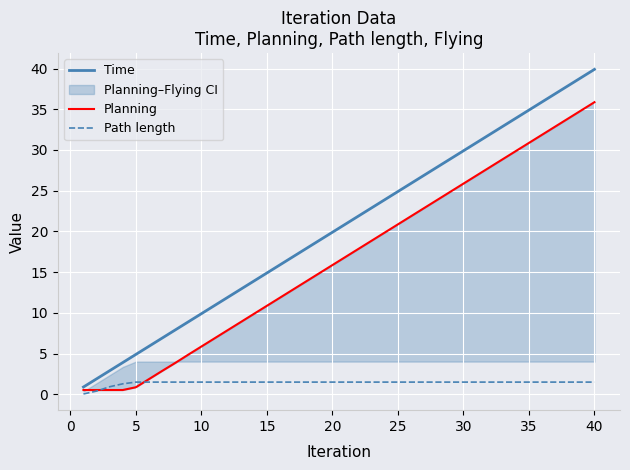

Does the chart display data point markers on the line(s)?

No